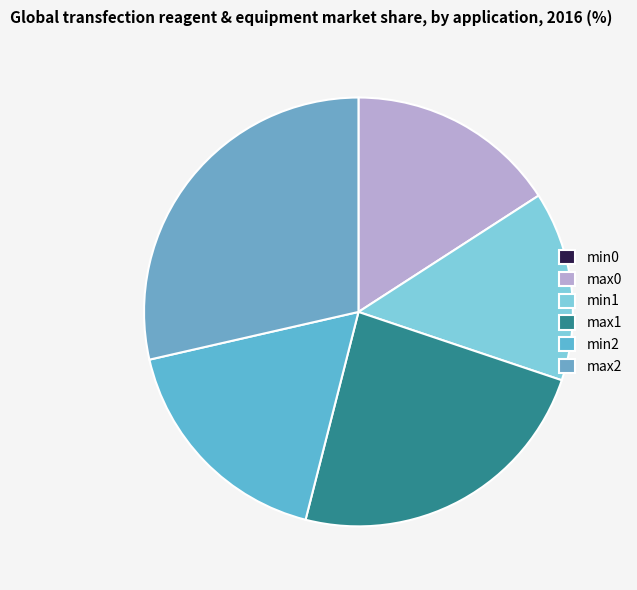

Rank the categories by value from highest to lowest.

max2, max1, min2, max0, min1, min0